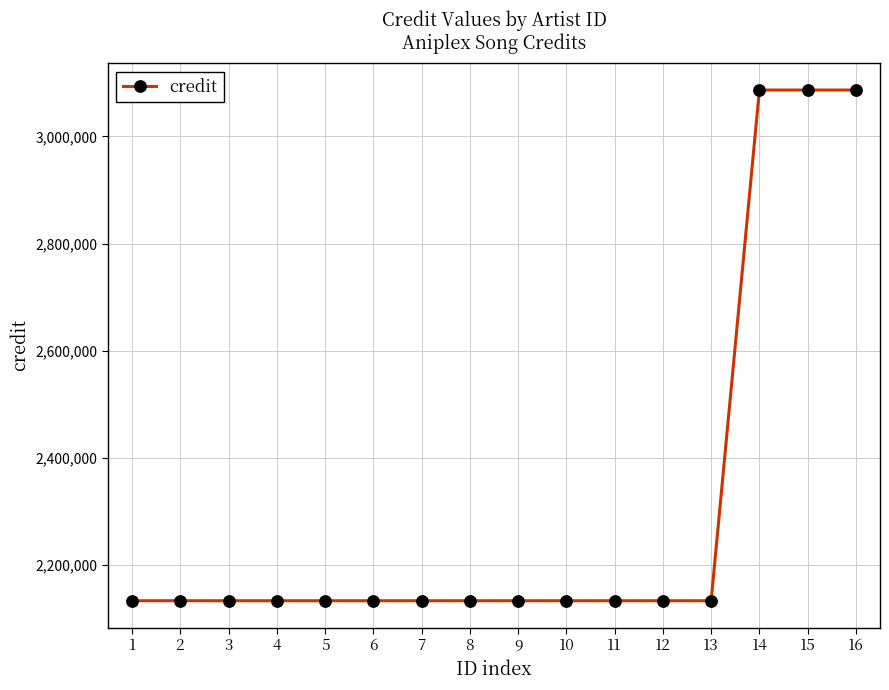

What is the value of the 12th point from the left?

2133354